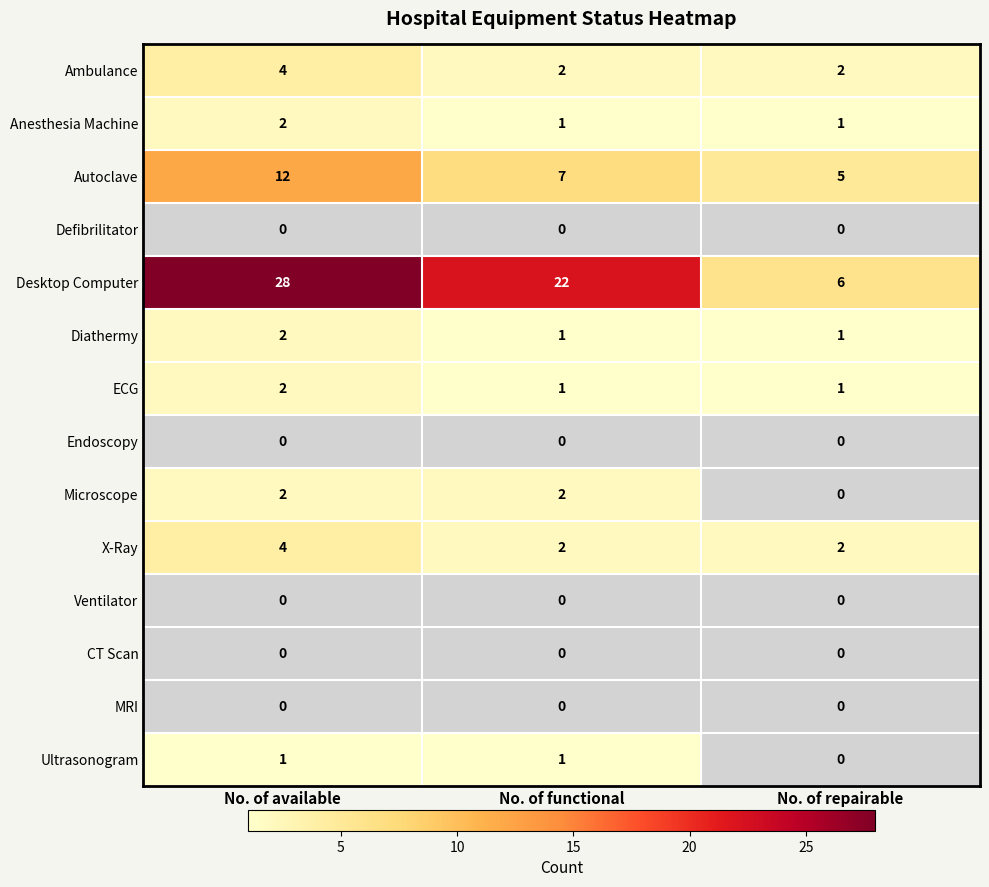

At how many categories does at least one series exceed 14?

2